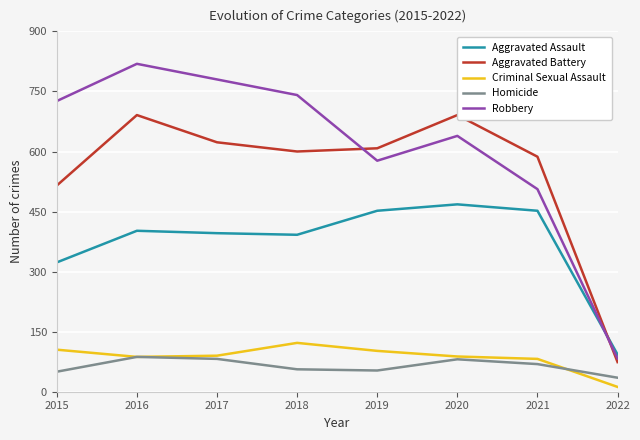

What is the highest value of the Robbery series?

819